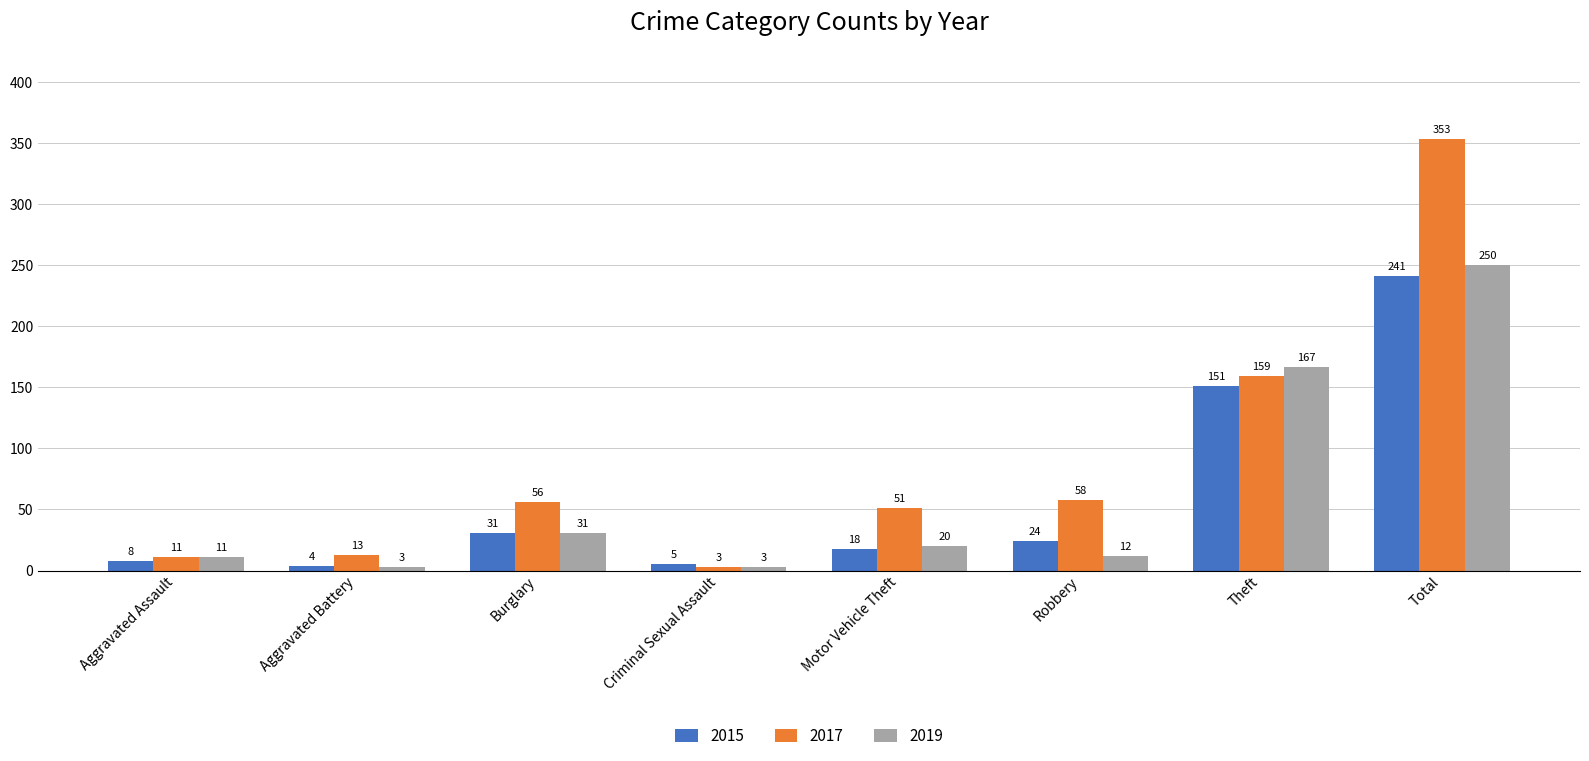

The value of 2015 at Total is 164. True or false?

False